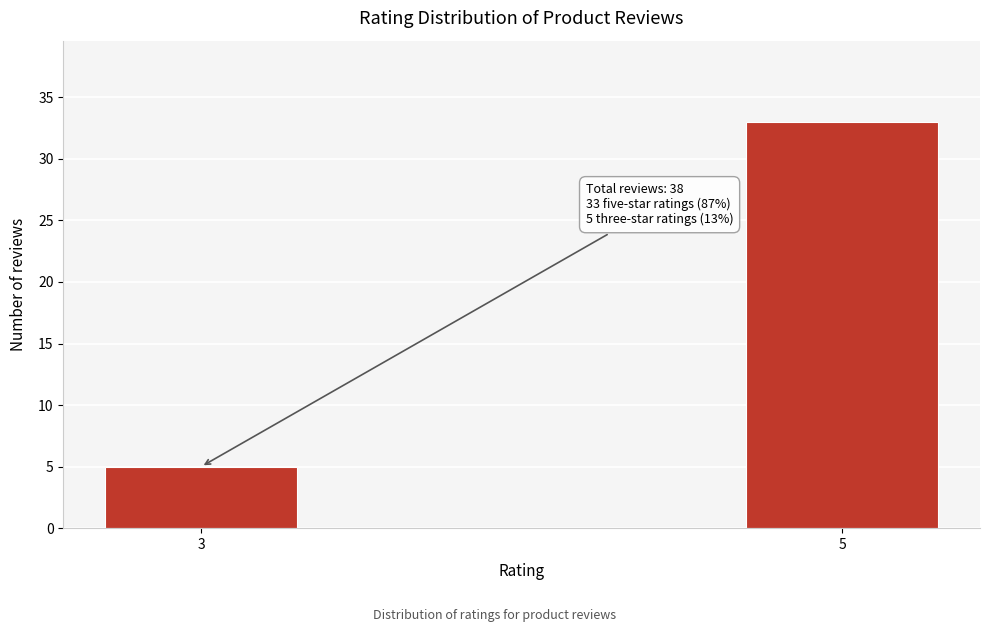

Reading left to right, what are all the values shown in this chart?

5	33